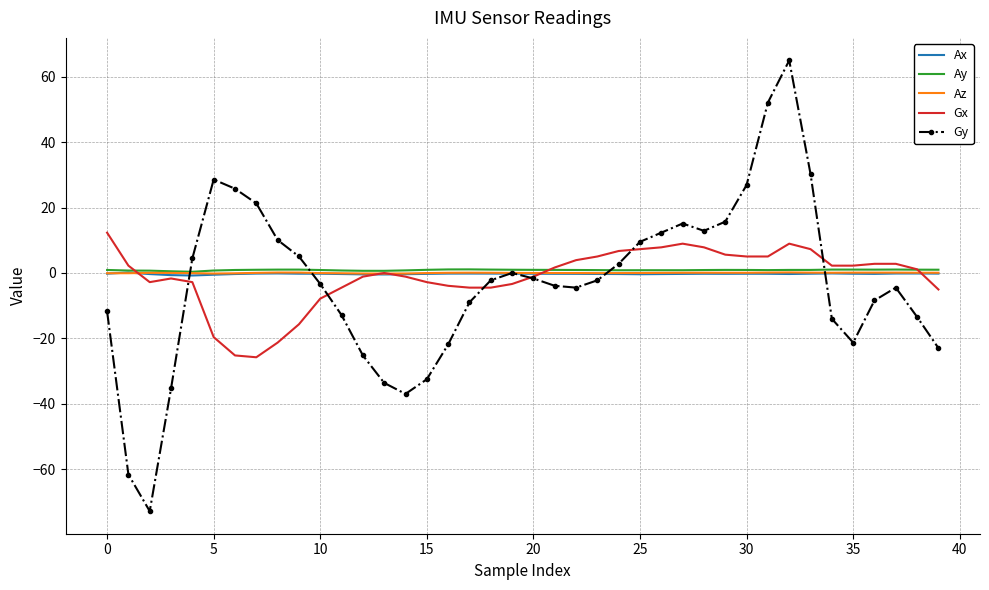

Count the number of data series in this chart.

5